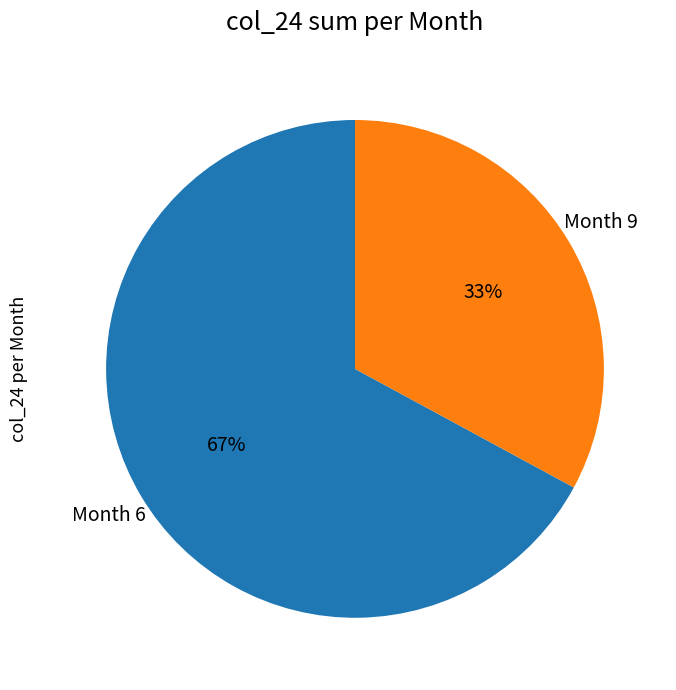

Is there any slice that represents more than half of the pie?

Yes